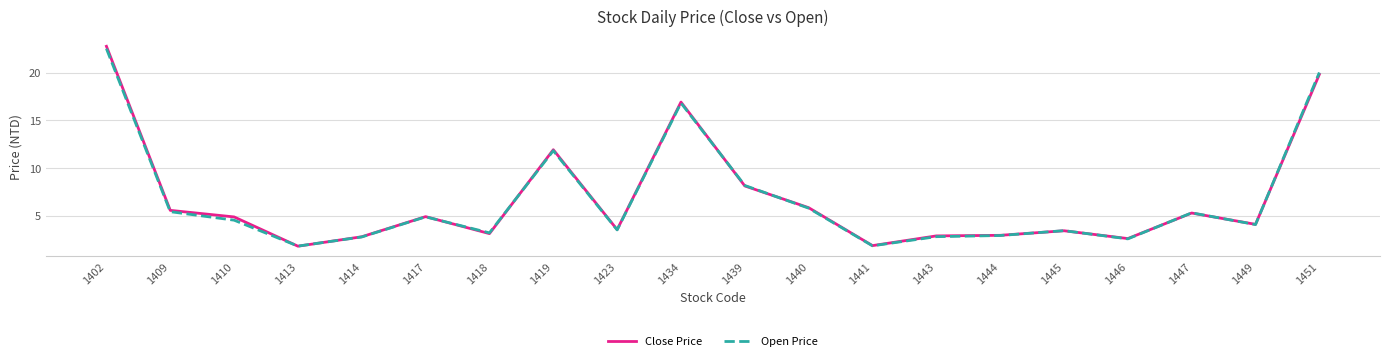

Is it true that Open Price equals 4.7 at 1423?

False